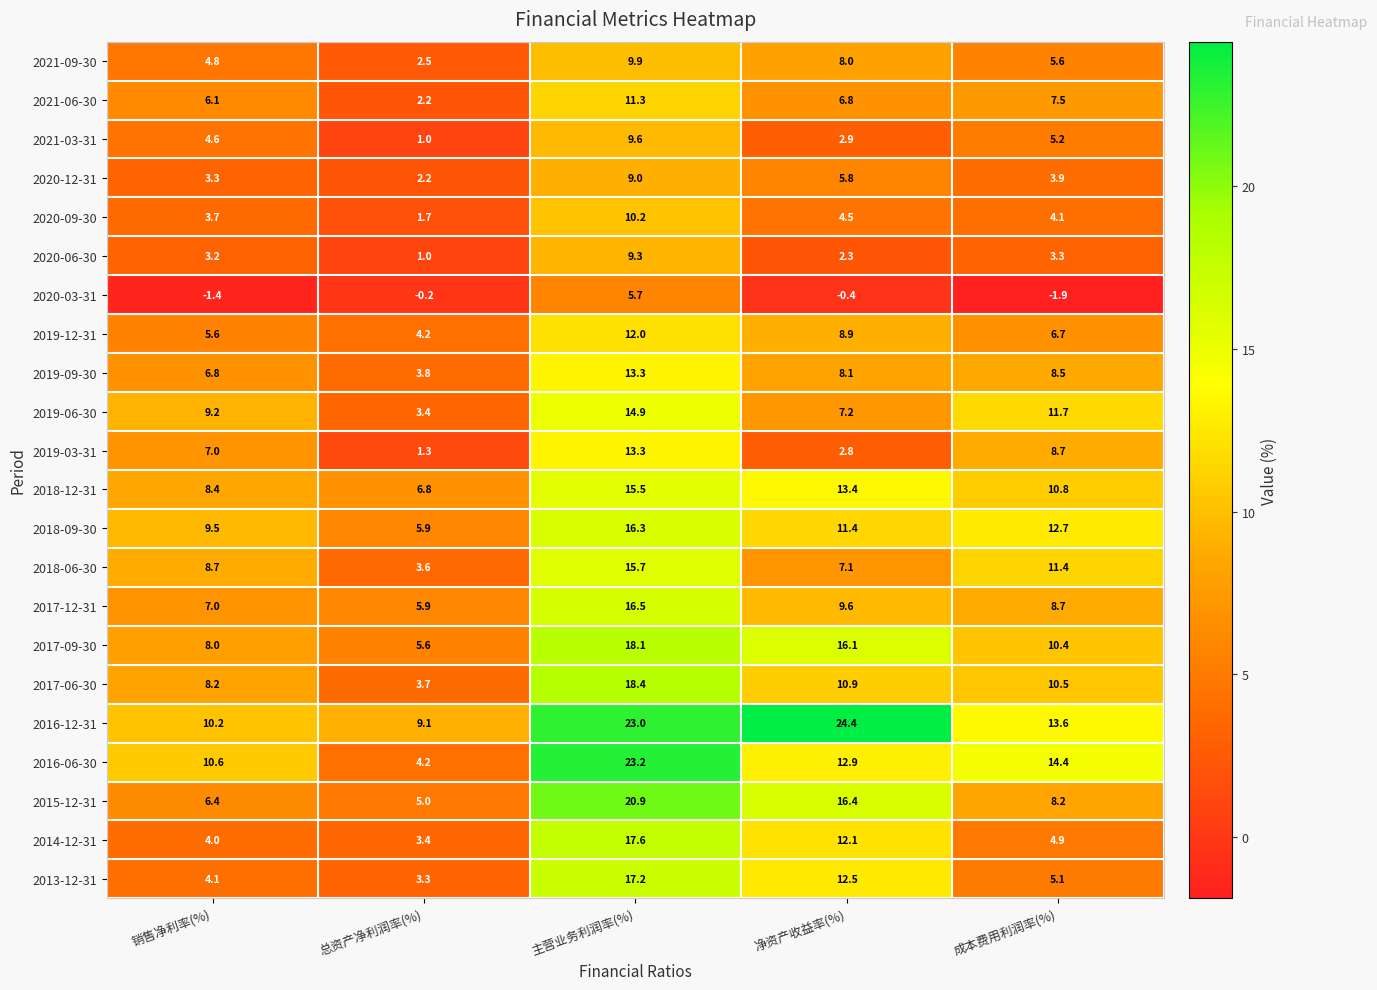

At which label does 2019-09-30 first exceed 8?

主营业务利润率(%)